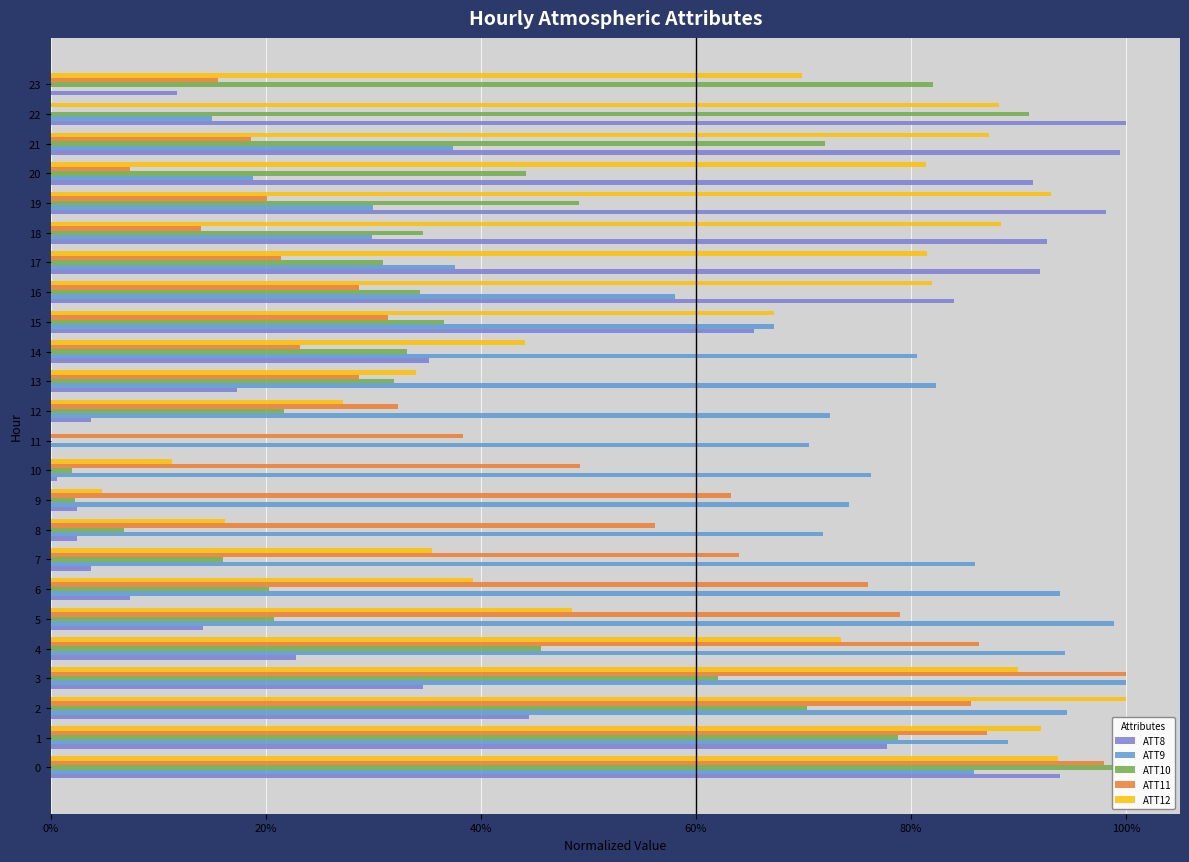

The value of ATT11 at 21 is 0.3. True or false?

False